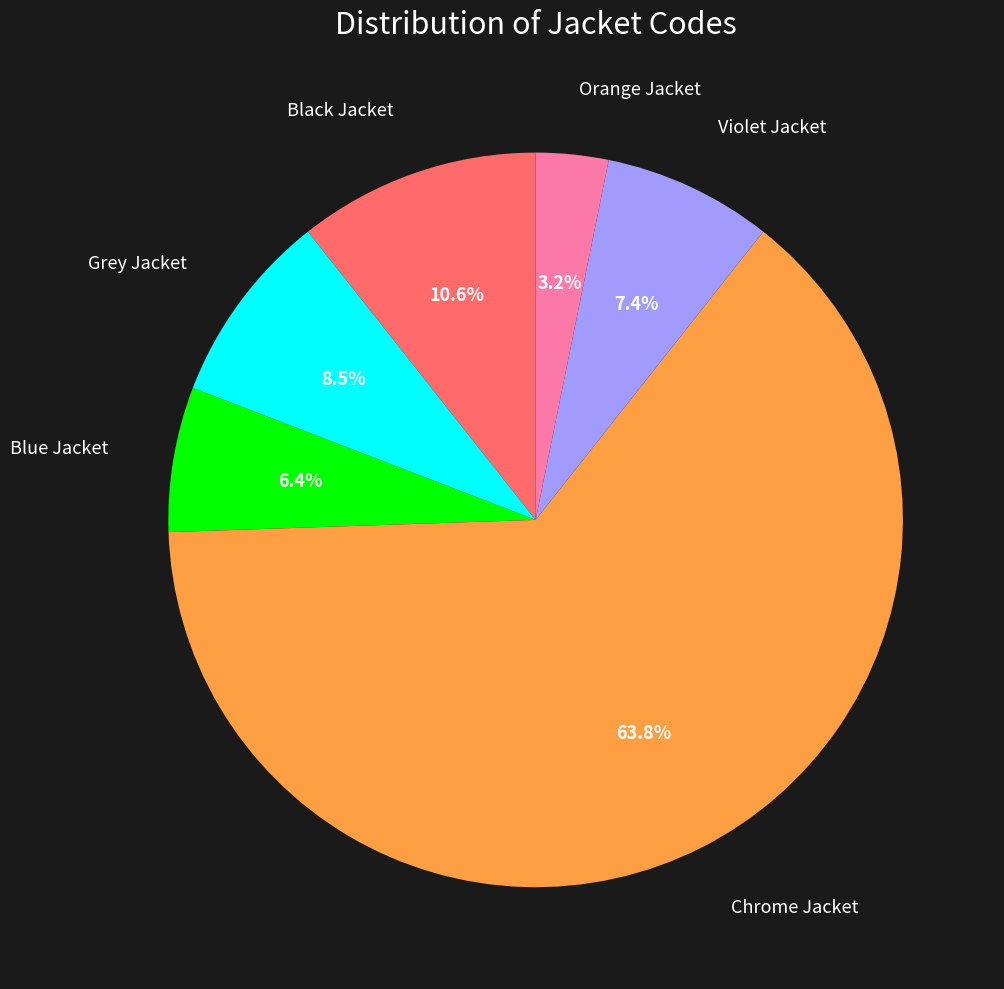

Count the number of slices in the pie.

6